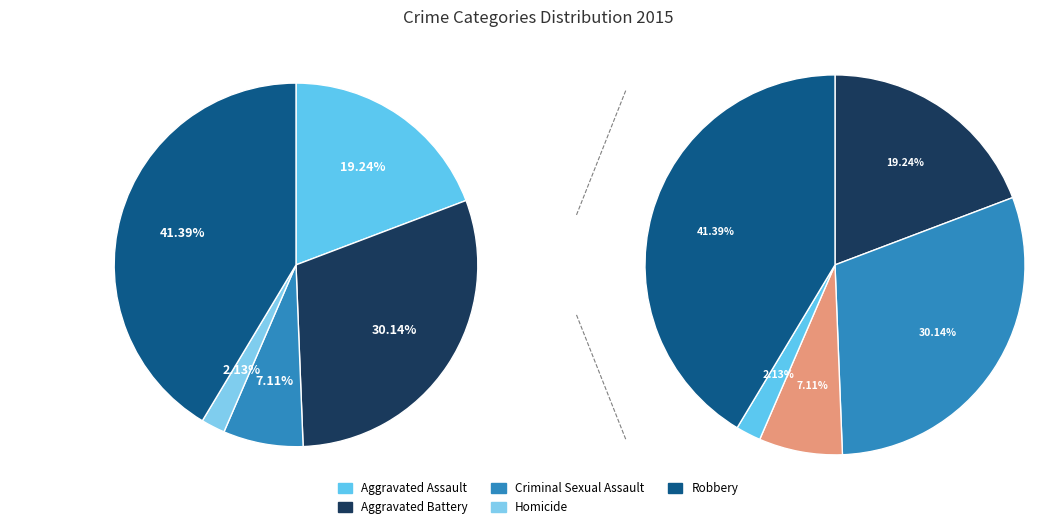

Is there a majority slice in this chart?

No